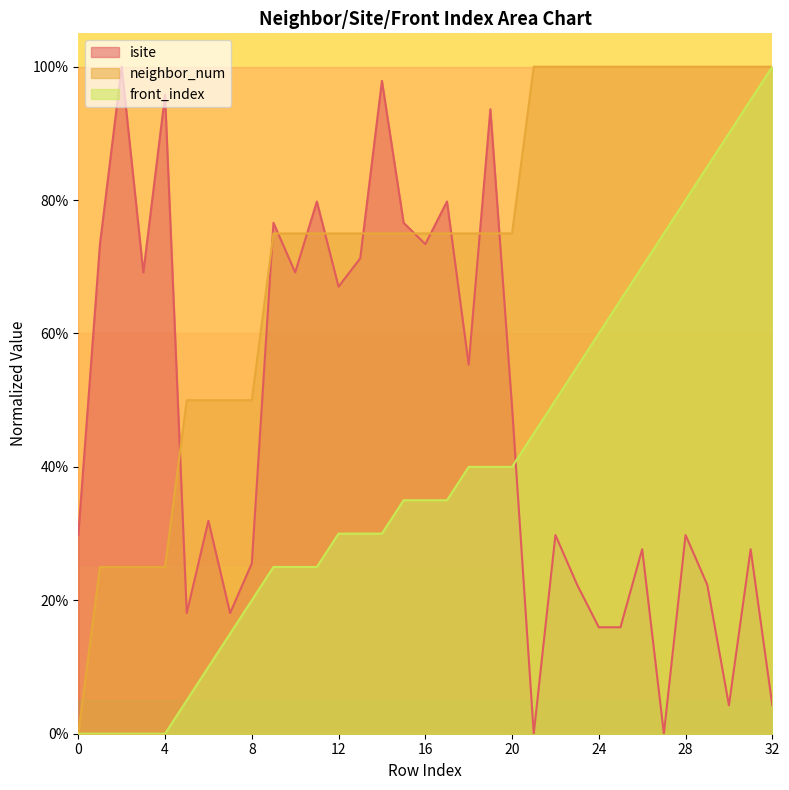

The value of neighbor_num at 22 is 146.6. True or false?

False